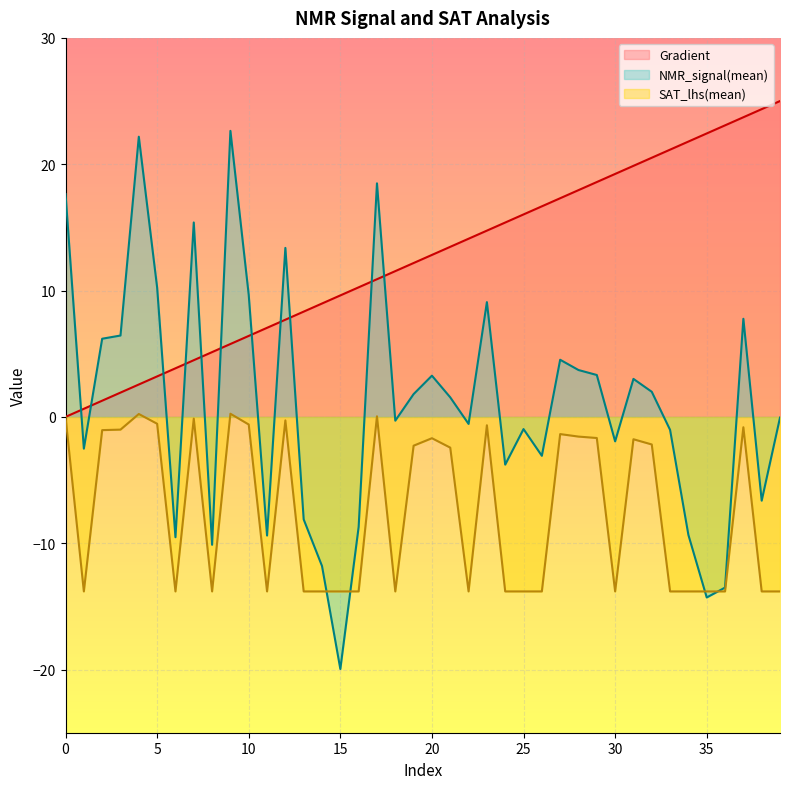

Which category has the highest value across all series?

39